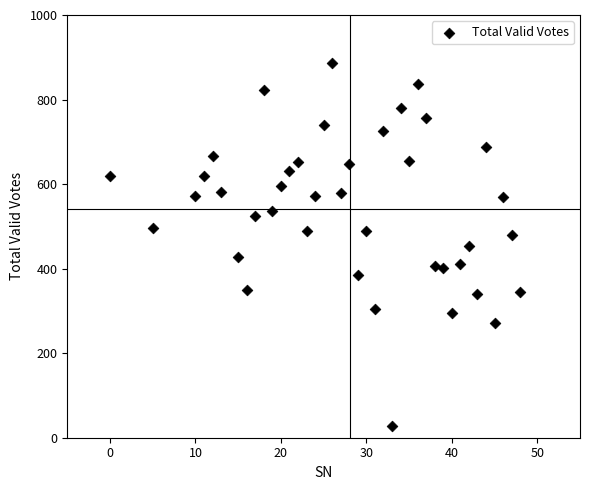

What is the range of Y values (max minus min)?

859